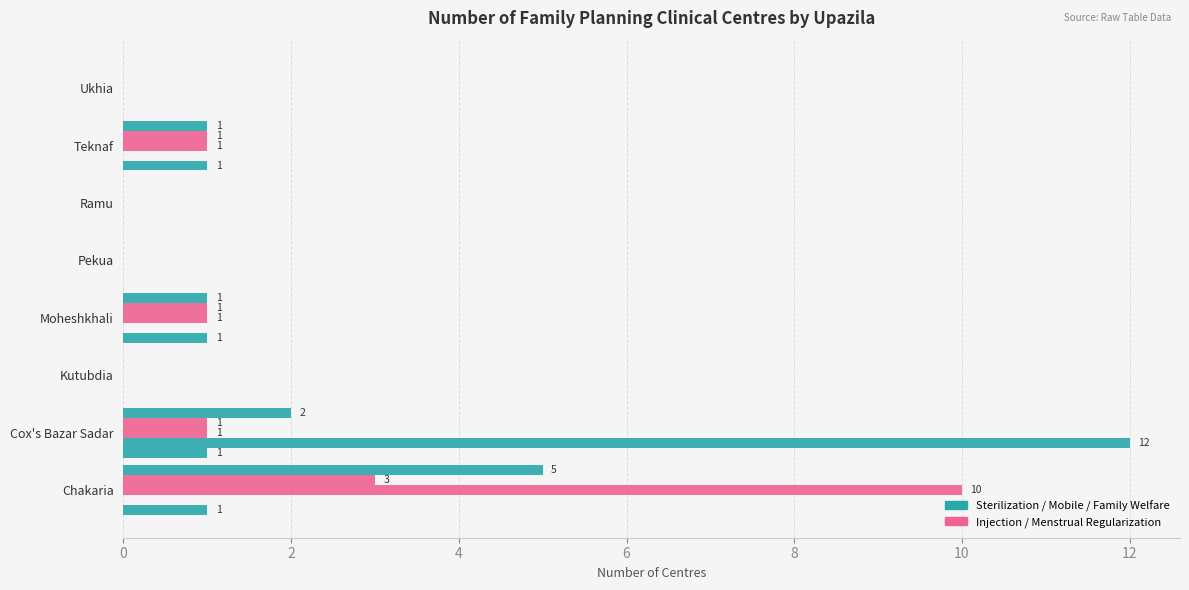

Is it true that Injection centre equals 0 at Teknaf?

False